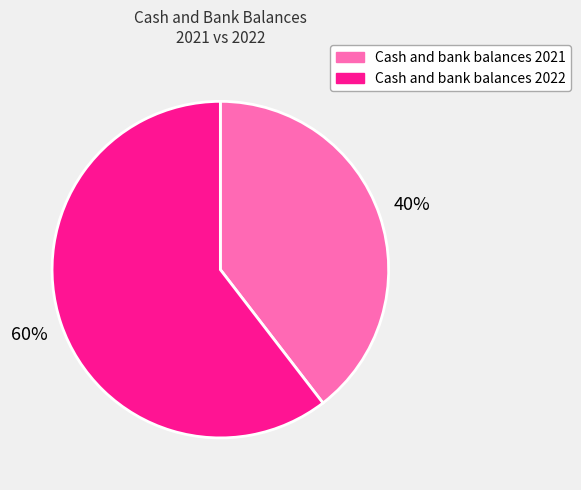

Do Cash and bank balances 2022 and Cash and bank balances 2021 together represent more than half of the pie?

Yes